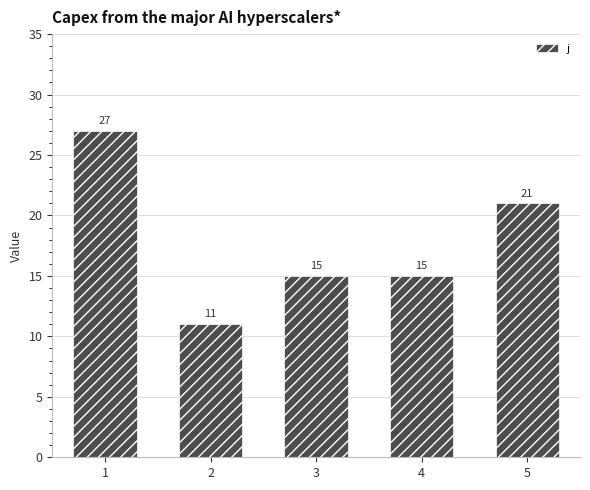

Does the chart contain any negative values?

No